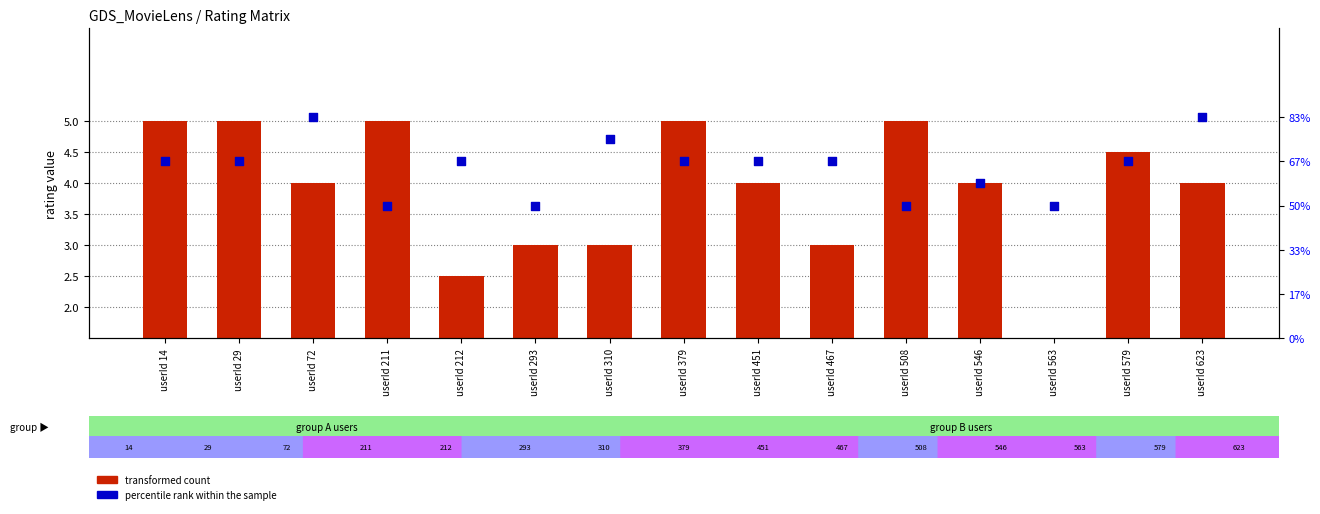

Which series reaches the maximum Y coordinate?

transformed count